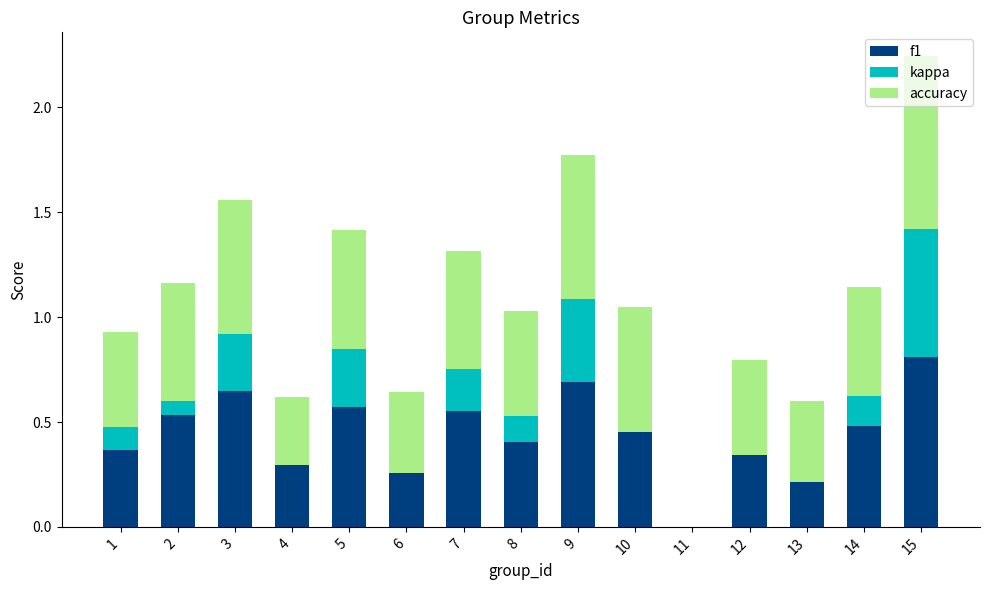

How many series are shown in this chart?

3